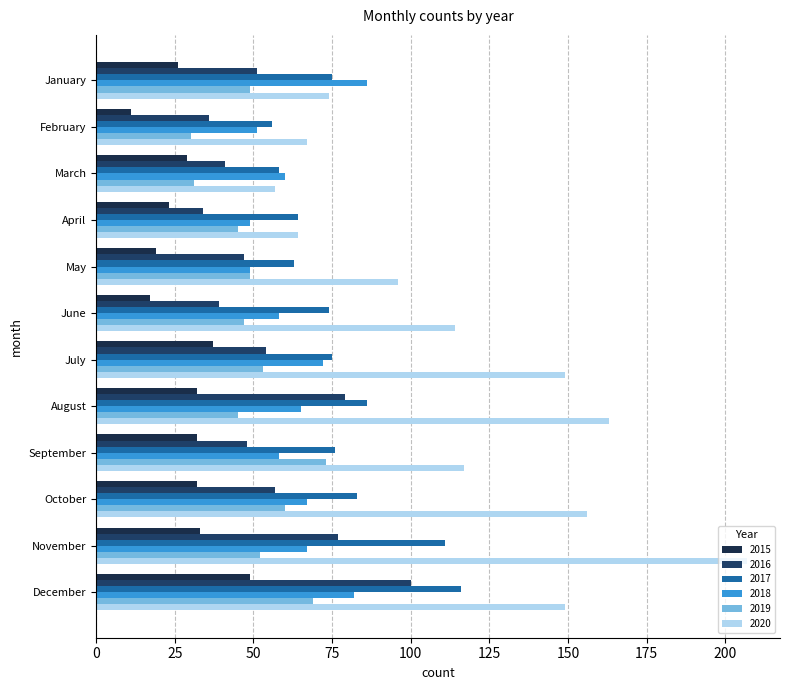

Count the number of data series in this chart.

6